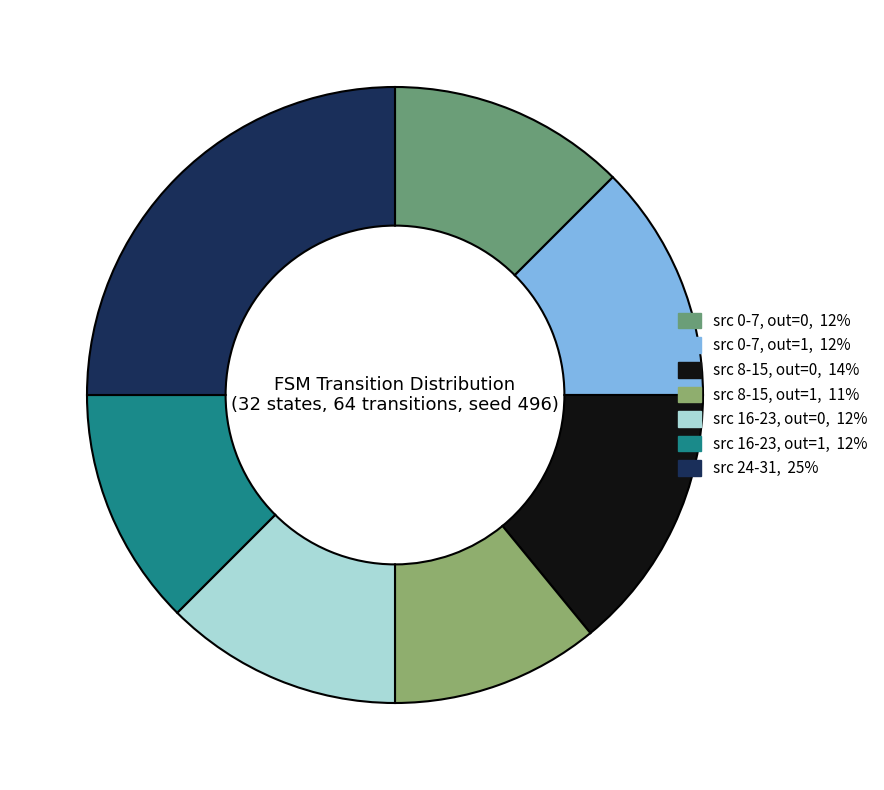

What is the smallest slice in the pie chart?

src 8-15, out=1, 11%